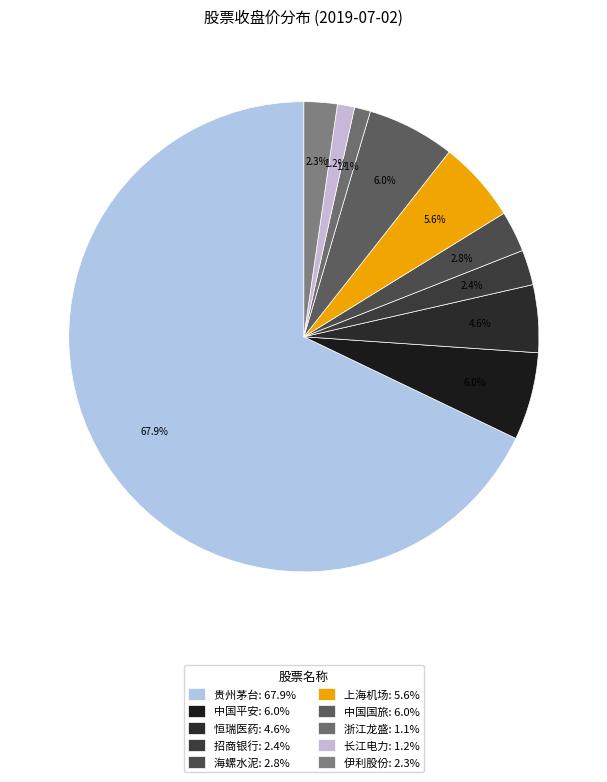

Does any single category account for the majority?

Yes